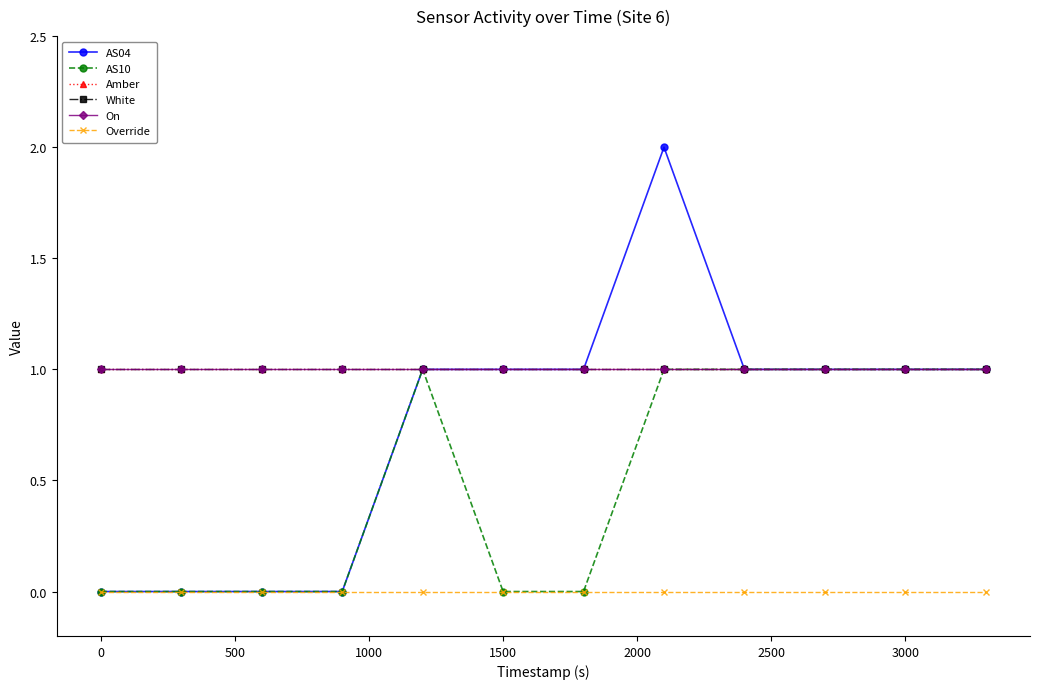

List the series in order of their peak value, highest first.

AS04, AS10, Amber, White, On, Override